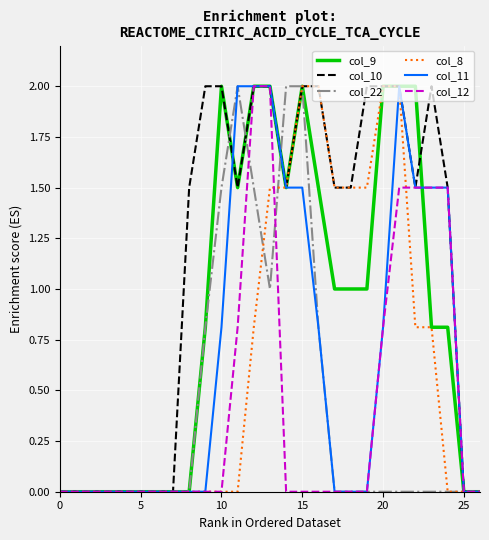

What is the maximum value for col_10?

2.0